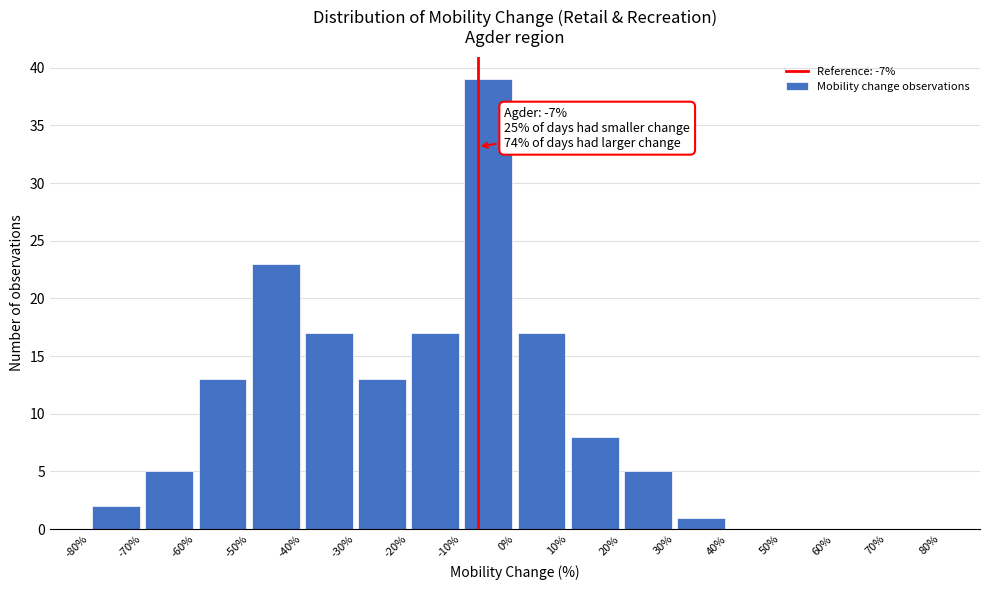

Which range on the x-axis has the tallest bar?

-10% to 0%